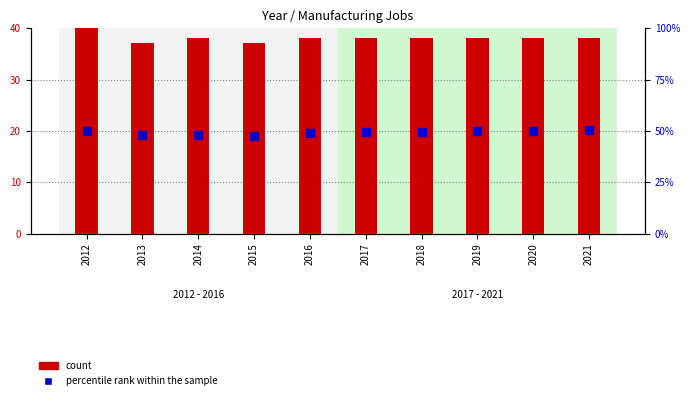

What are all the series names shown in the legend?

count, percentile rank within the sample